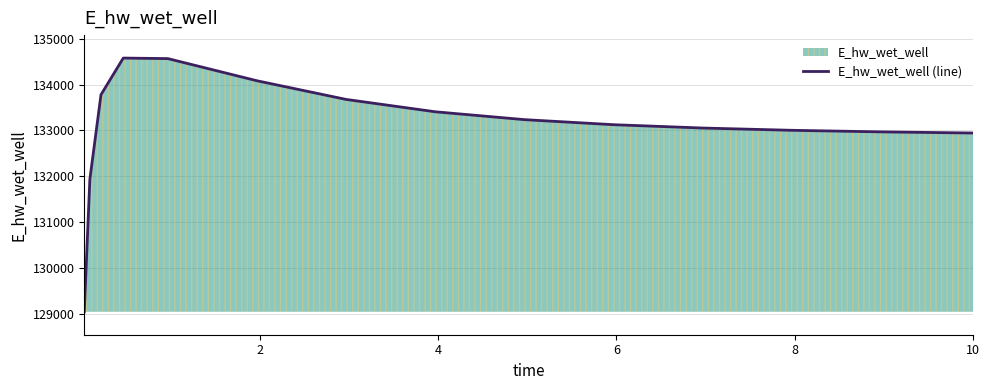

What is the average value?

133090.4